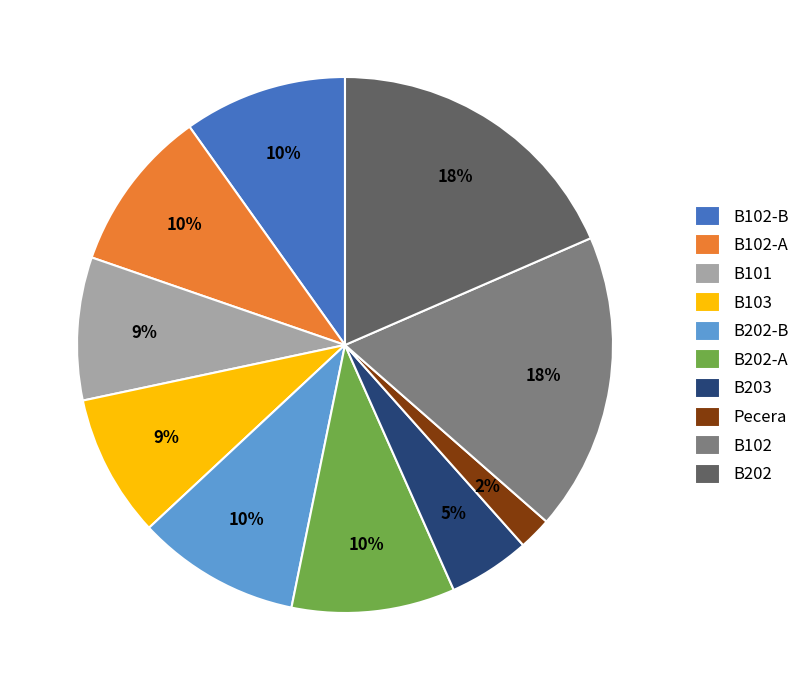

How many slices are in this pie chart?

10